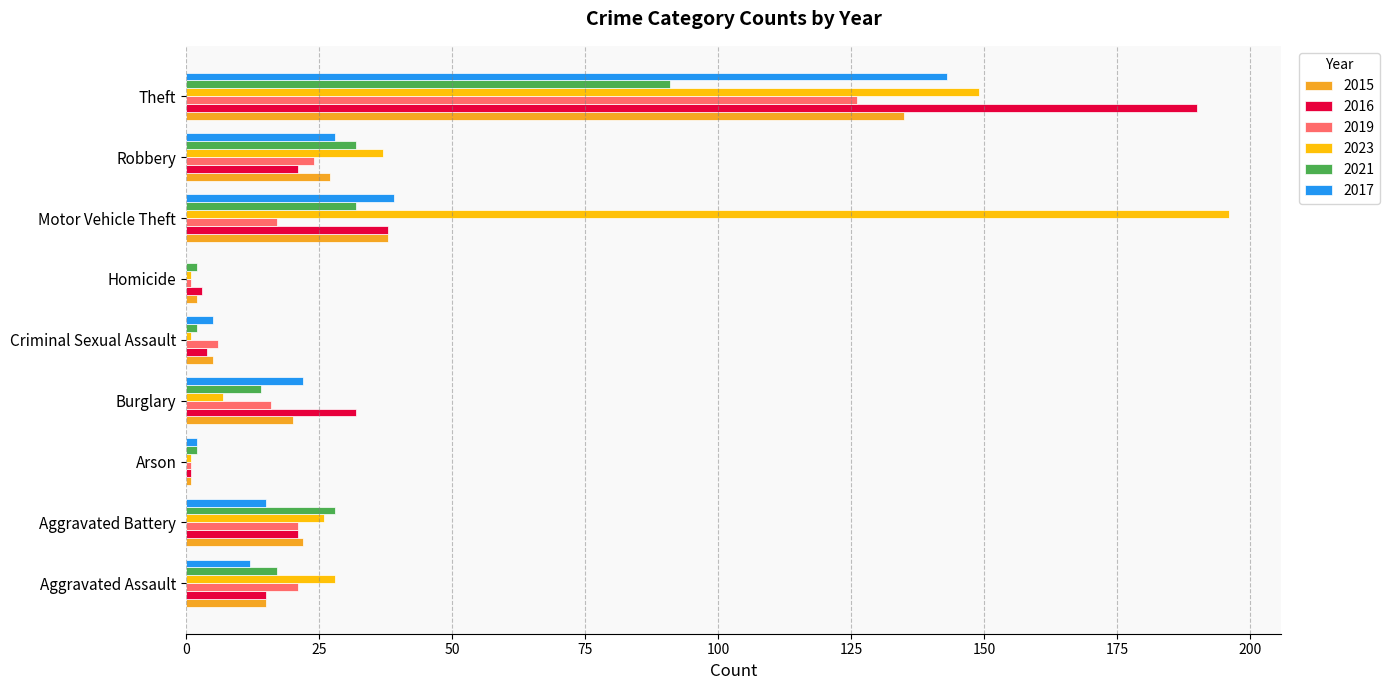

Where is 2023 nearest to the value 98?

Theft